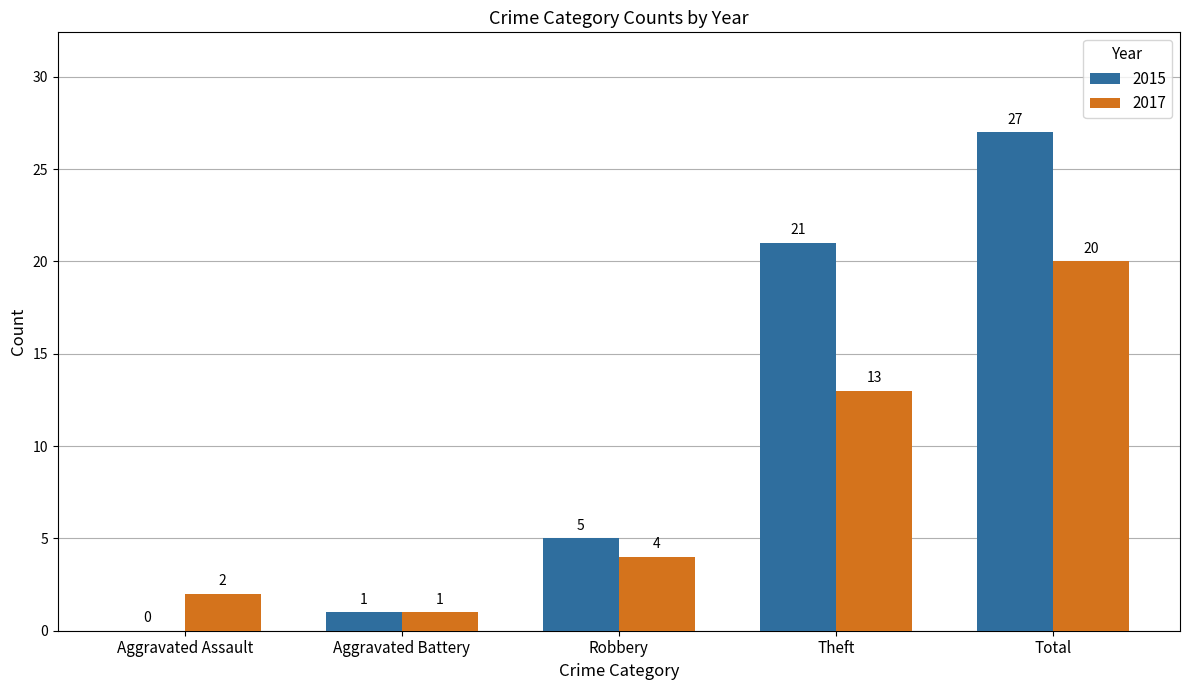

Reading left to right, list all the values displayed in this chart.

2015: Aggravated Assault=0	Aggravated Battery=1	Robbery=5	Theft=21	Total=27
2017: Aggravated Assault=2	Aggravated Battery=1	Robbery=4	Theft=13	Total=20